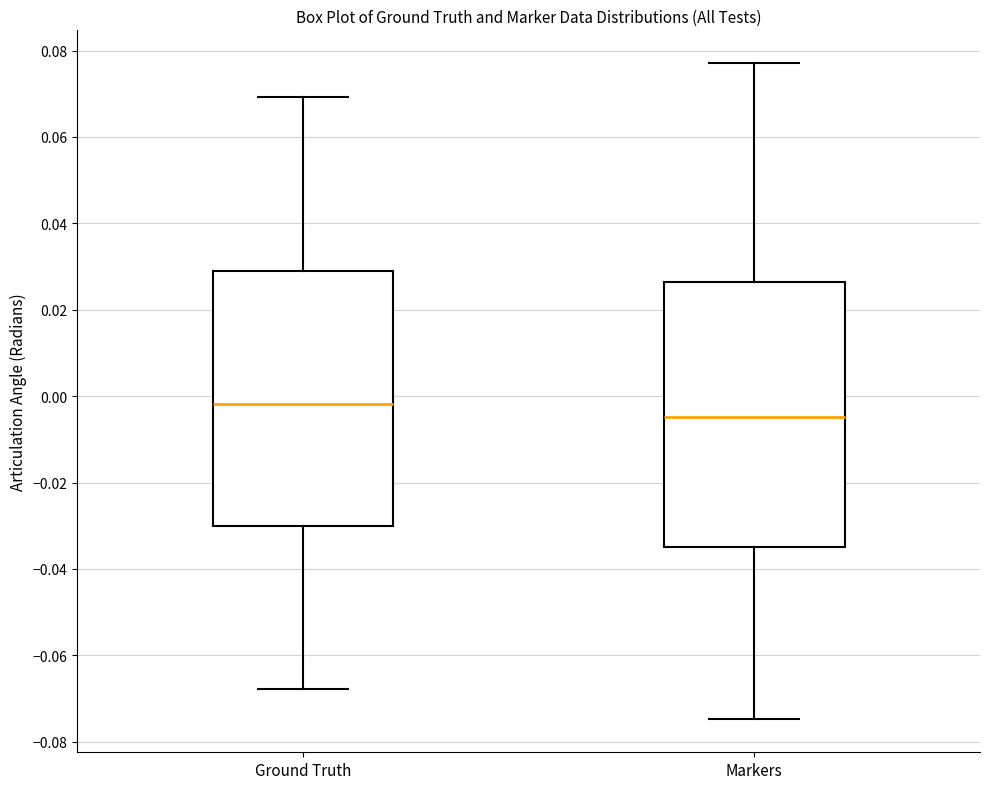

Where does the upper whisker of the box for Markers end on the y-axis? The values are not printed on the chart, so give them approximately, as read against the axis.

0.078